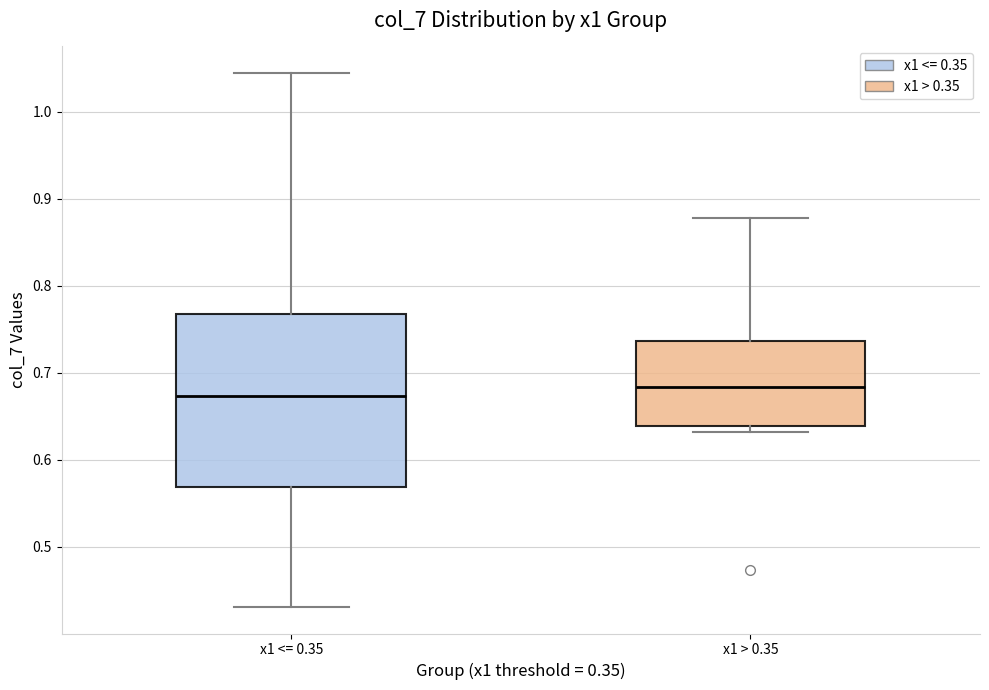

Reading left to right, read every box against the y-axis: the position of its median line, the range the box covers, and the ends of its whiskers. The values are not printed on the chart, so give them approximately, as read against the axis.

x1 <= 0.35: median 0.67, box 0.57 to 0.77, whiskers 0.43 to 1.04
x1 > 0.35: median 0.68, box 0.64 to 0.74, whiskers 0.63 to 0.88